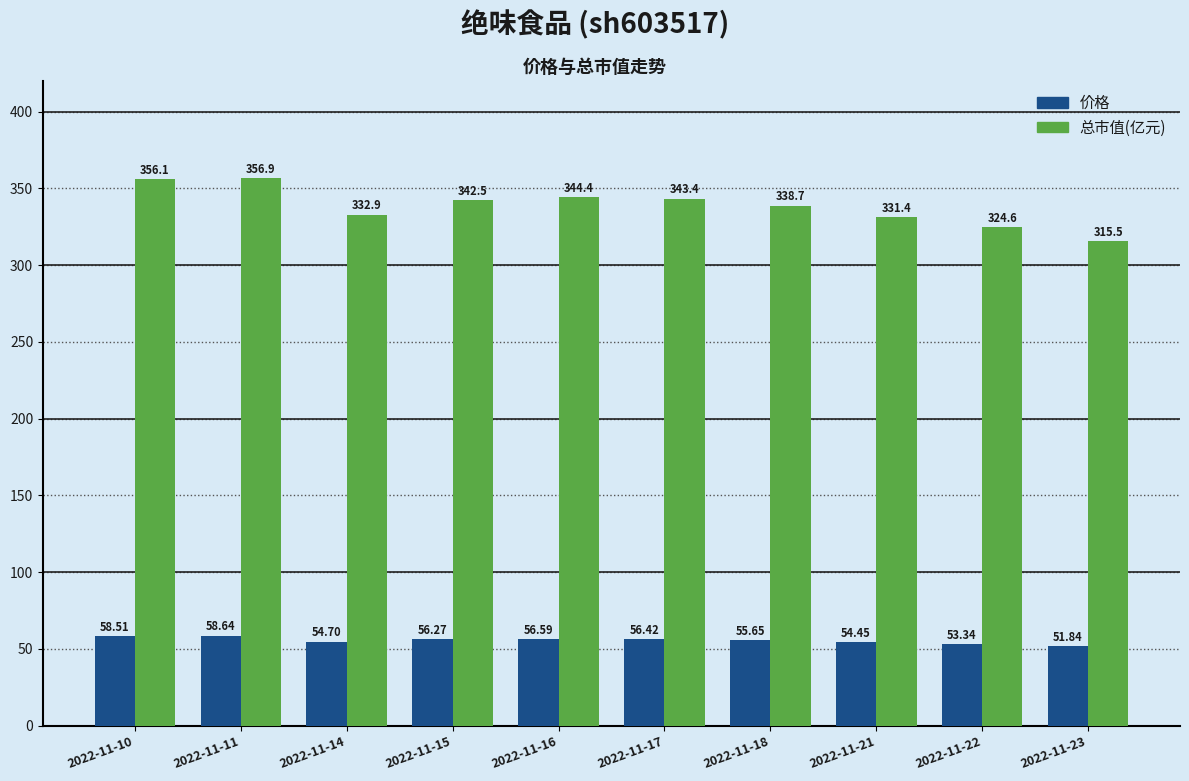

What is the total value across all series at 2022-11-11?

415.5